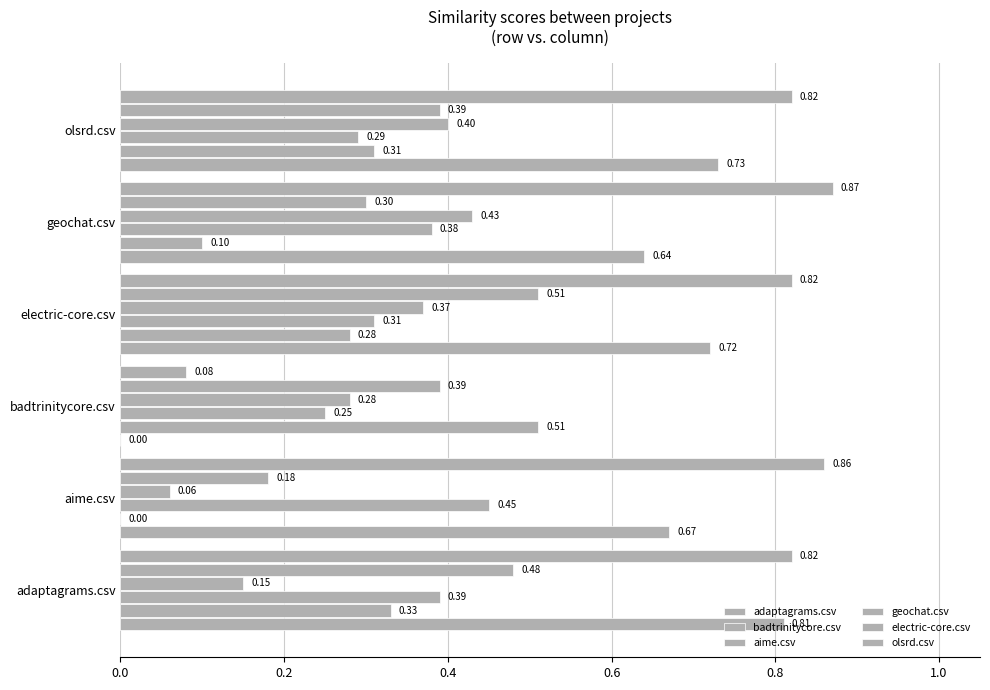

How many data points in adaptagrams.csv are above 0?

5